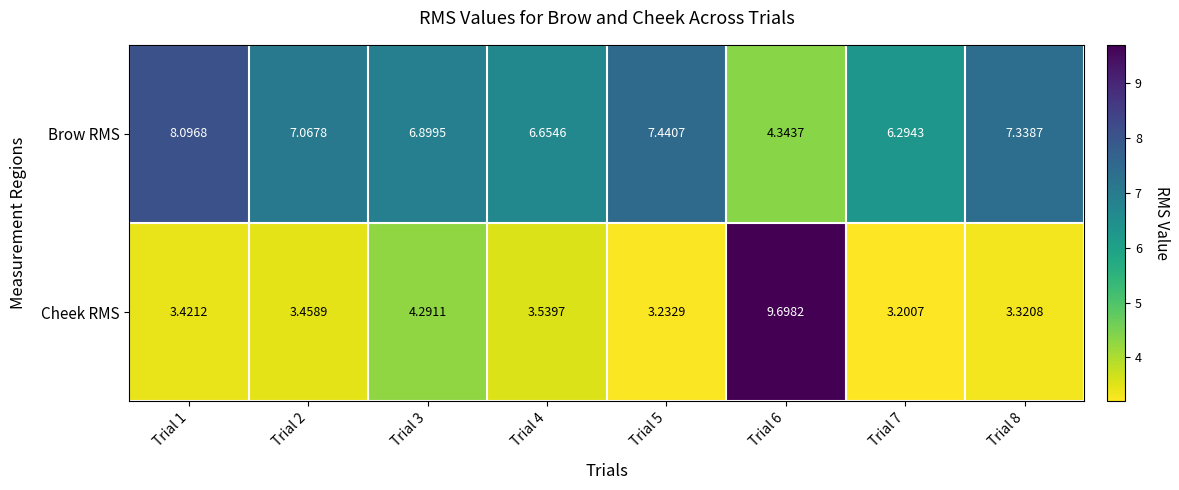

How many series are shown in this chart?

2